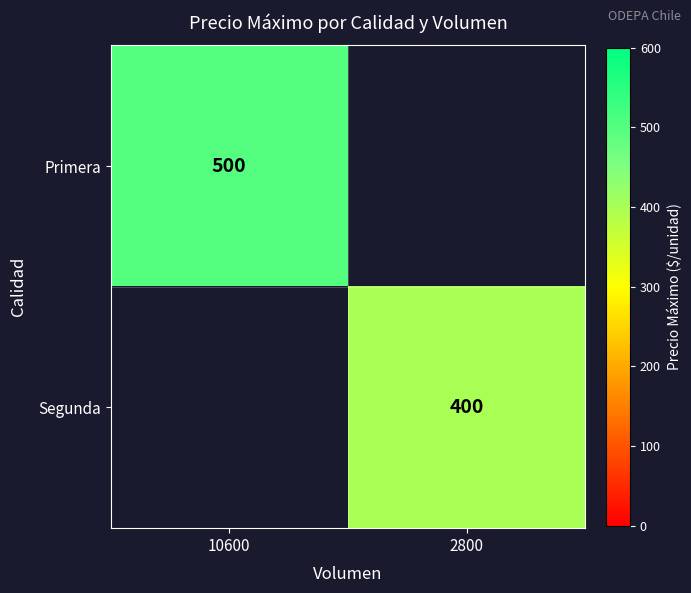

True or false: Primera has a value of 500 at 10600.

True